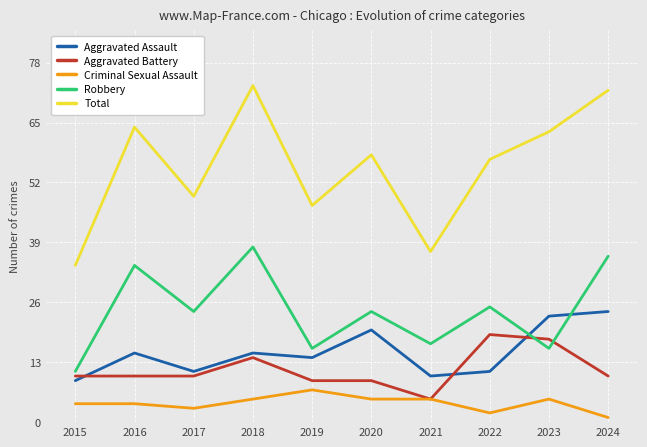

What is the minimum value shown in the chart?

1